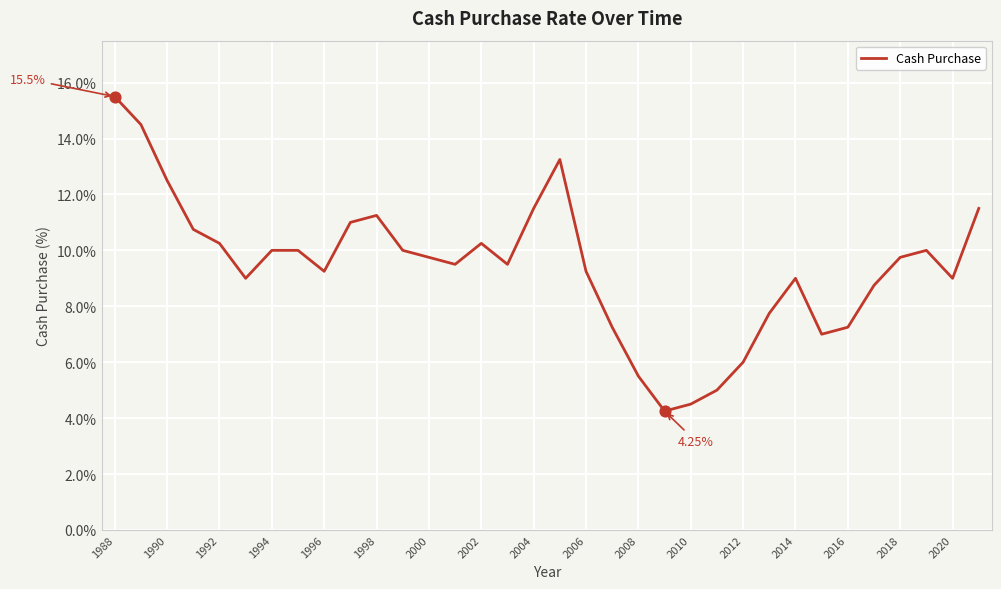

Does the chart have visible grid lines?

Yes